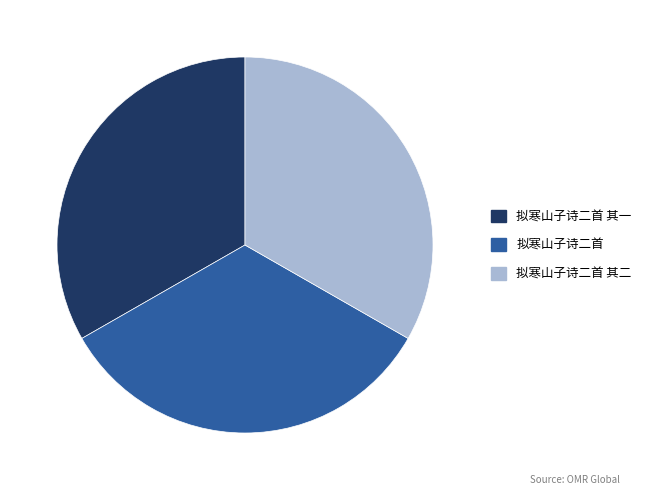

What is the ratio of the value at 拟寒山子诗二首 to the value at 拟寒山子诗二首 其一?

1.0